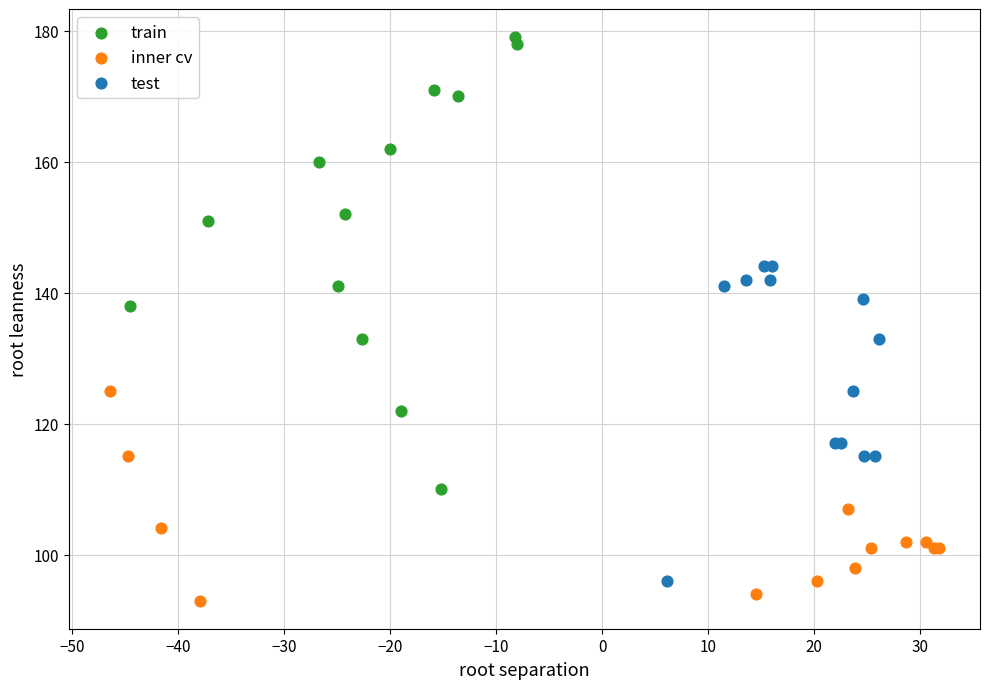

Which series reaches the maximum Y coordinate?

train